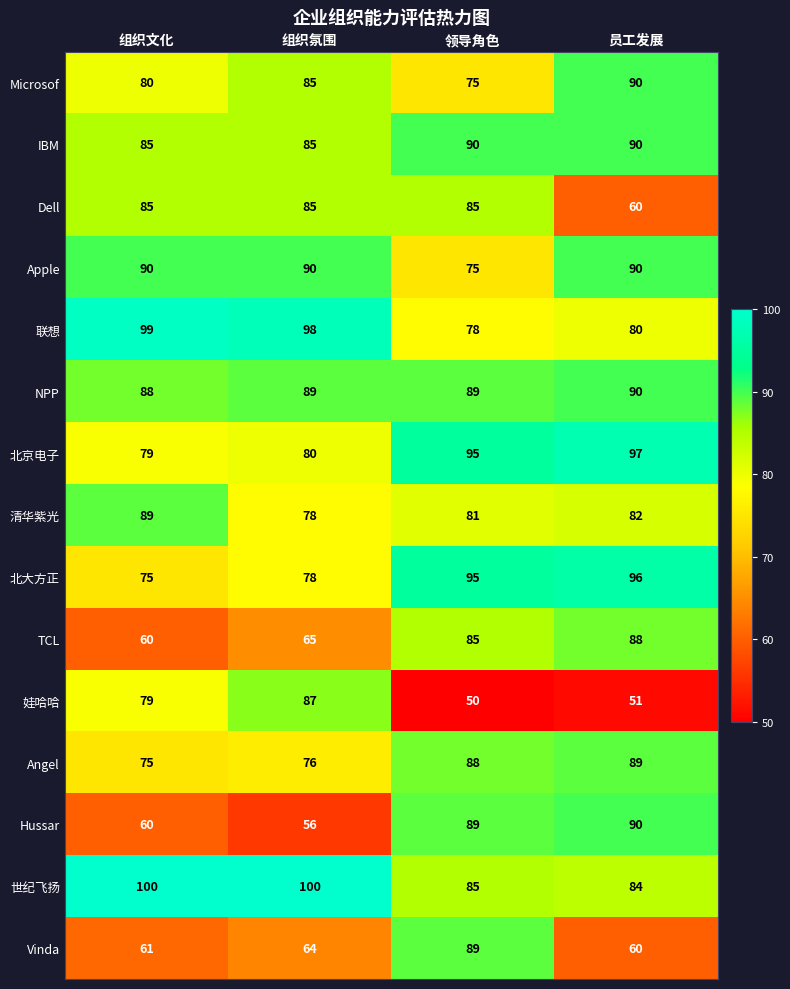

What is the sum of all 清华紫光 values?

330